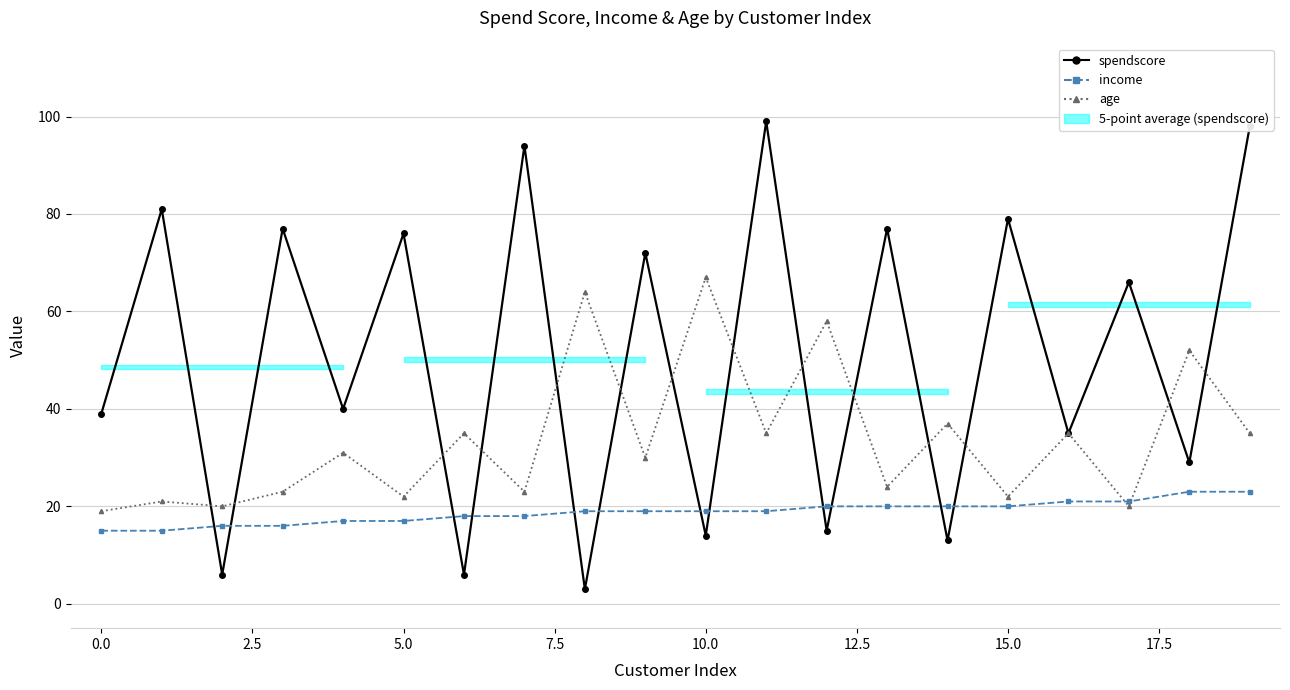

What position from the left is 11?

12